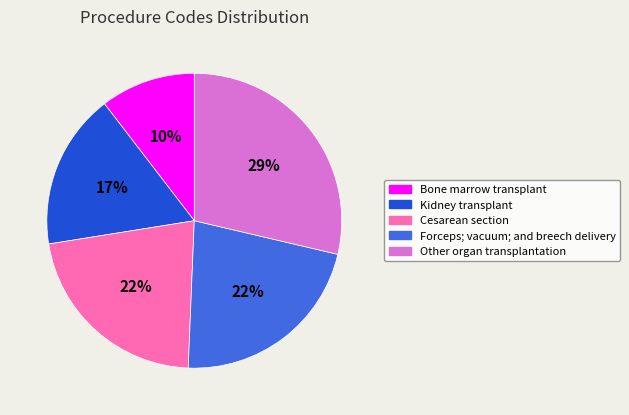

To the nearest percent, what is the combined percentage of Bone marrow transplant and Cesarean section?

32%